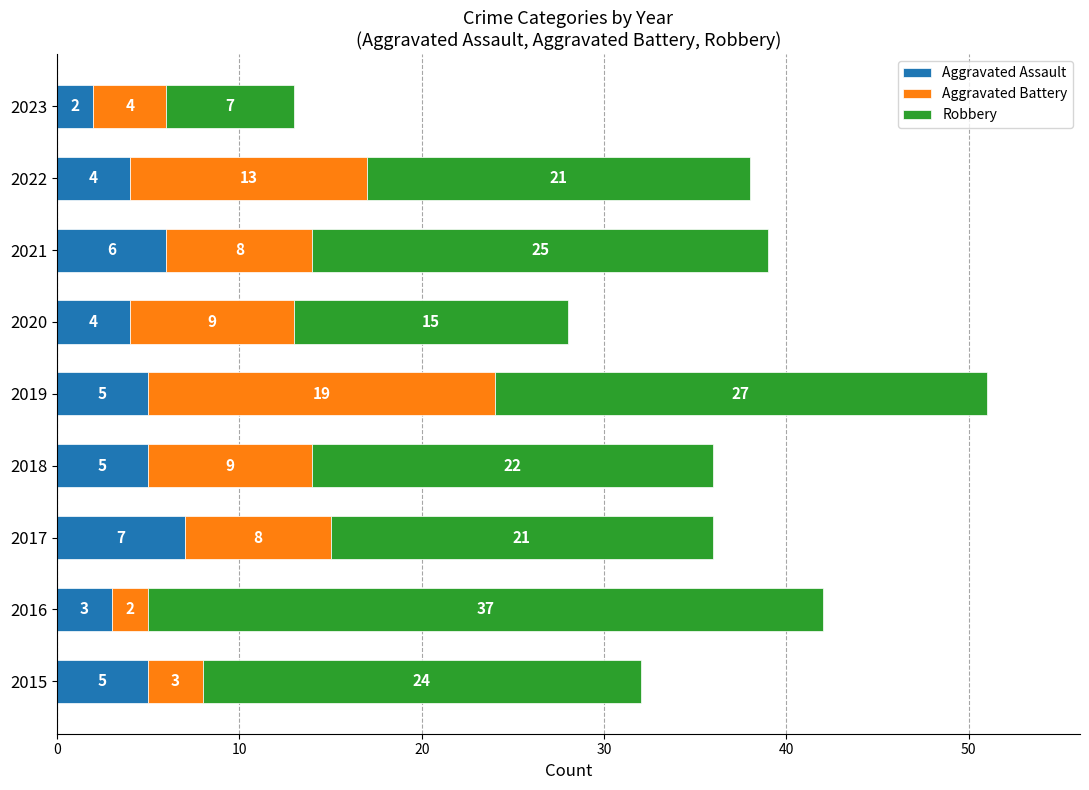

At which label does Aggravated Assault reach its peak?

2017